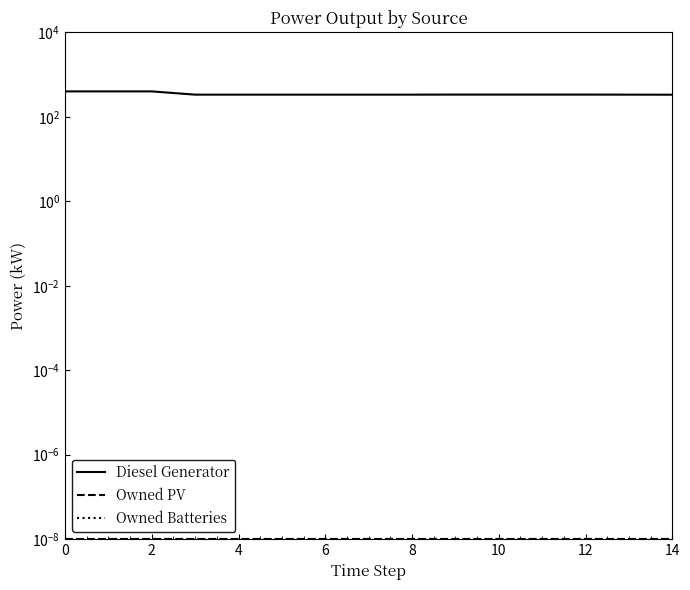

Is the value of Diesel Generator at 10 greater than the value of Owned PV at 13?

Yes